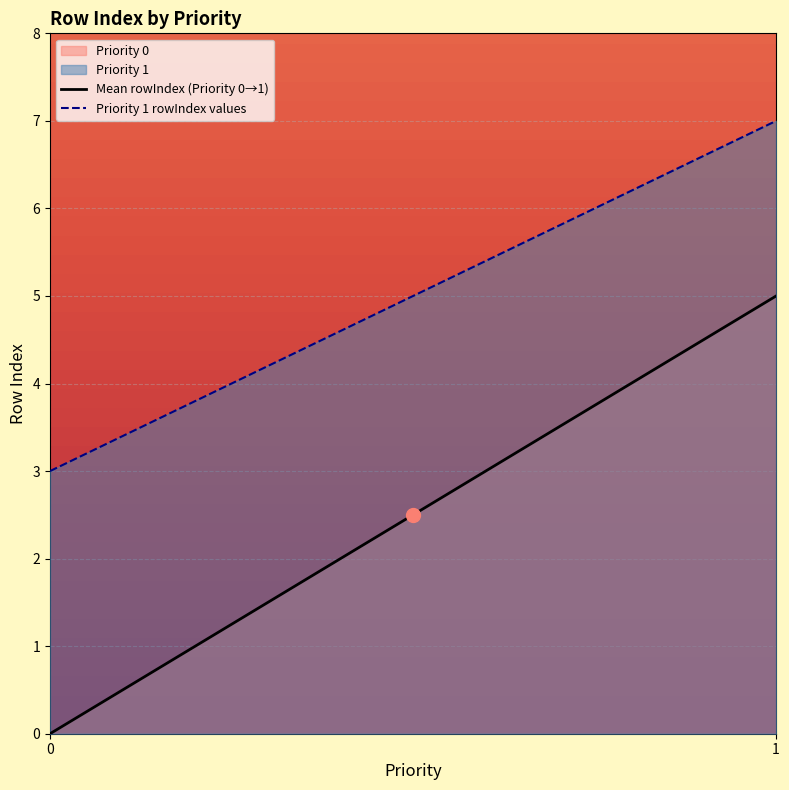

The value of Priority 1 rowIndex values at 0 is 2. True or false?

False